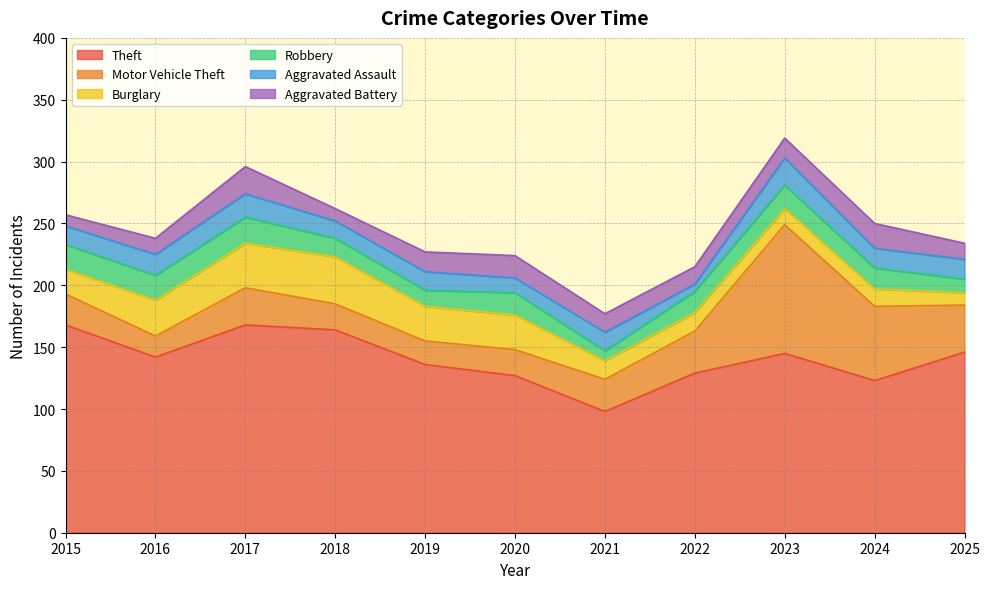

How many lines are shown in the chart?

6